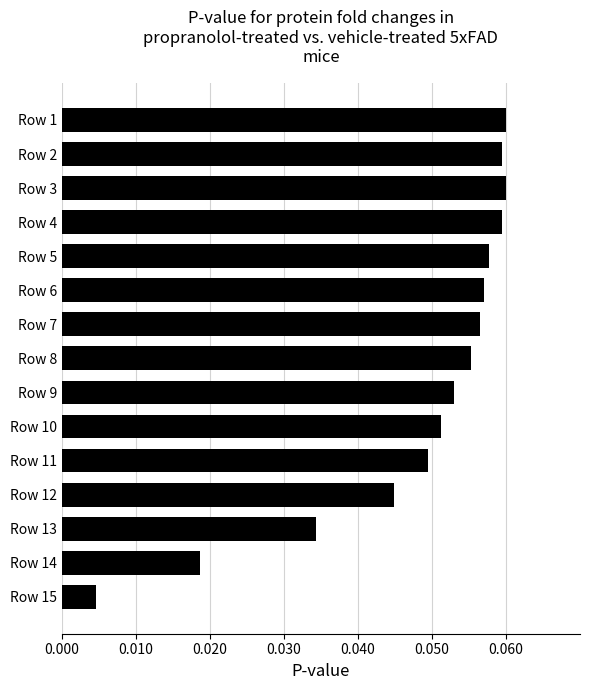

What is the sum of all values?

0.7